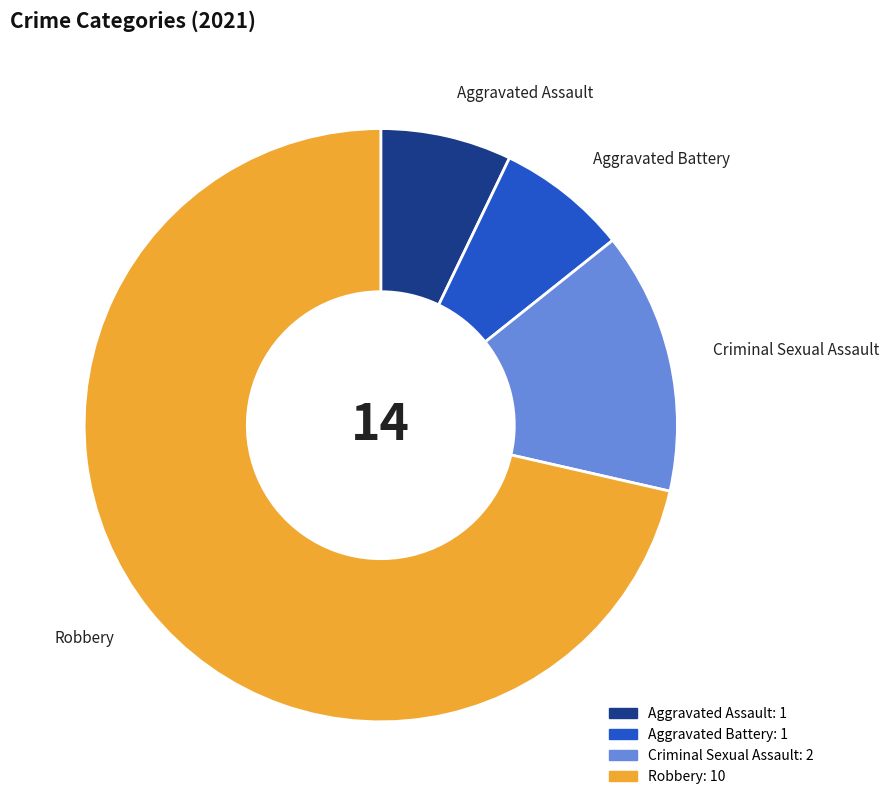

Is the sum of Criminal Sexual Assault and Robbery greater than half?

Yes